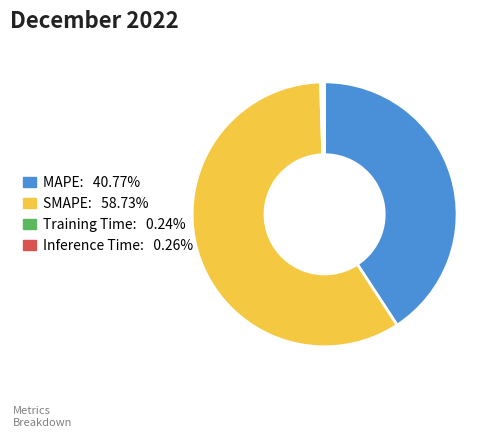

Approximately how many times larger is the value at MAPE compared to SMAPE?

0.7